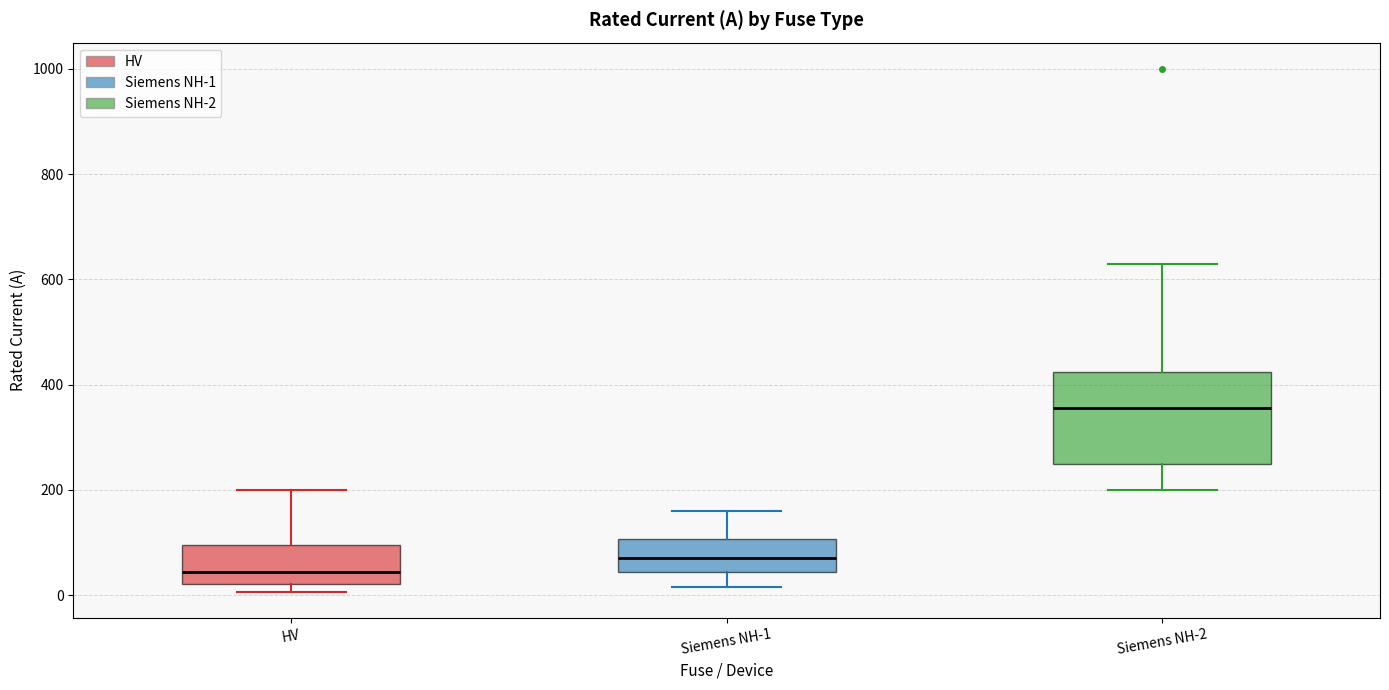

Where does the median line of the box for Siemens NH-1 sit on the y-axis? The values are not printed on the chart, so give them approximately, as read against the axis.

80